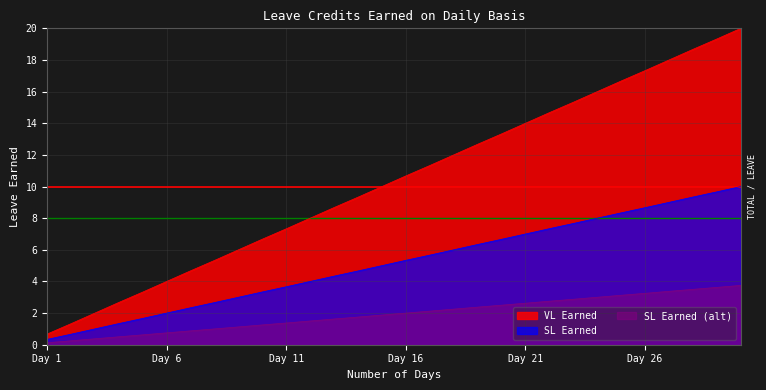

Which series has the largest range (max minus min)?

VL Earned